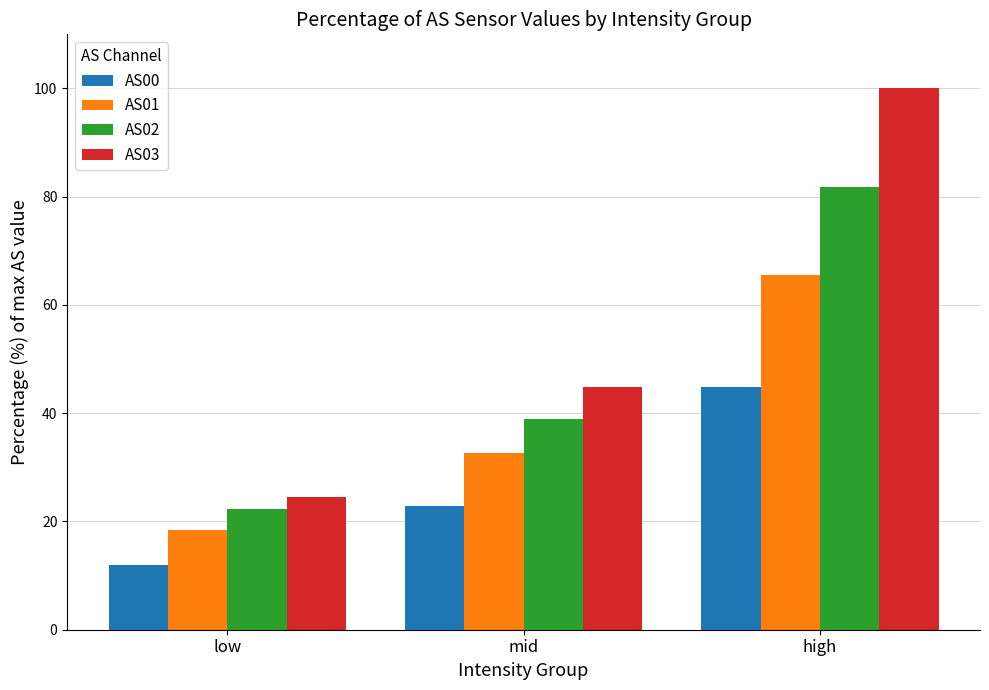

What is the smallest value displayed?

12.1